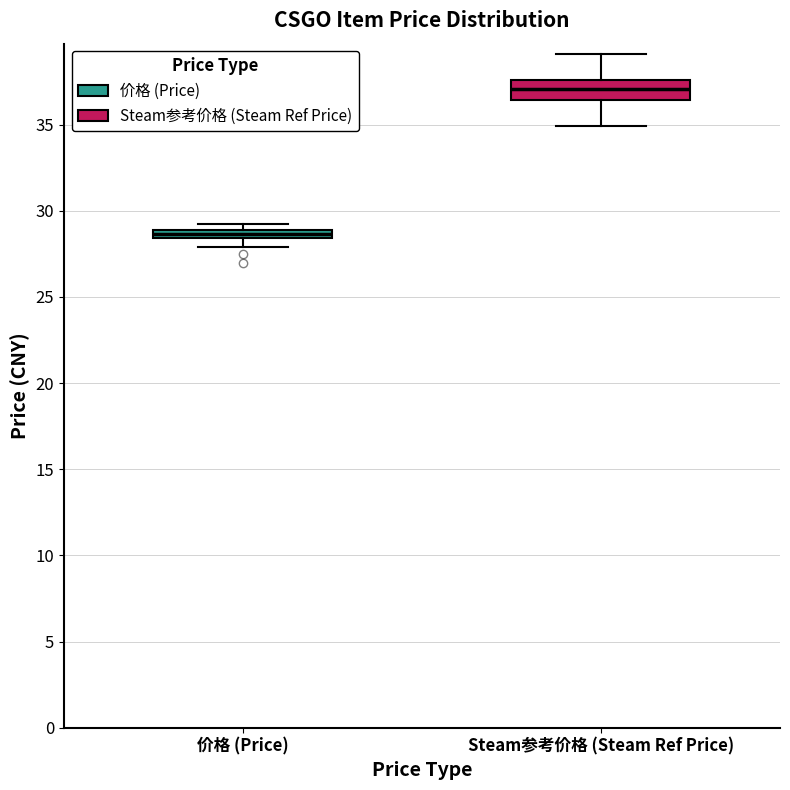

Which box is the tallest, from its lower edge to its upper edge?

Steam参考价格 (Steam Ref Price)